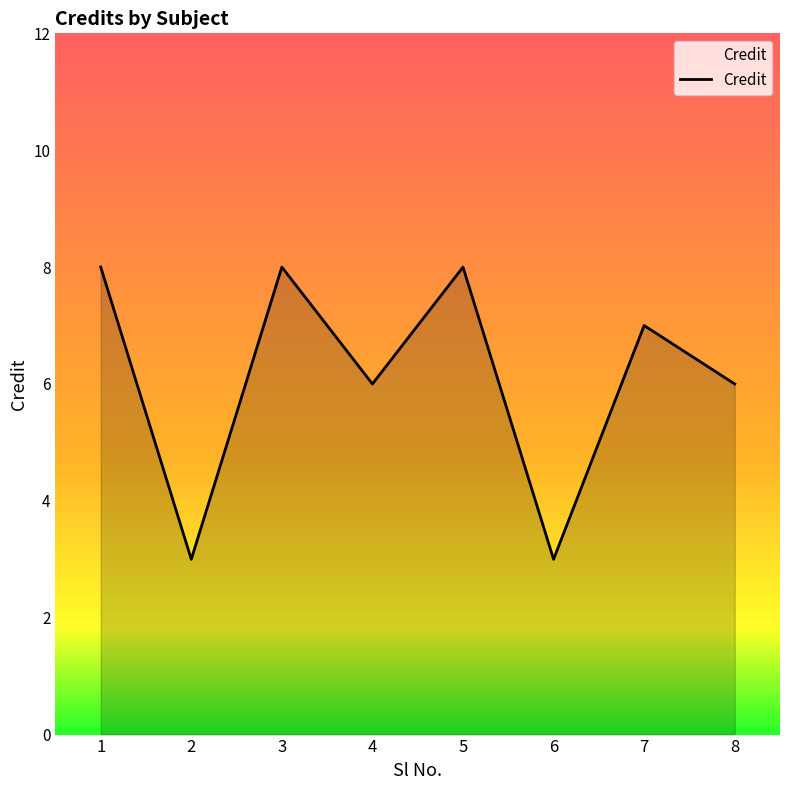

Read the value at 2.

3